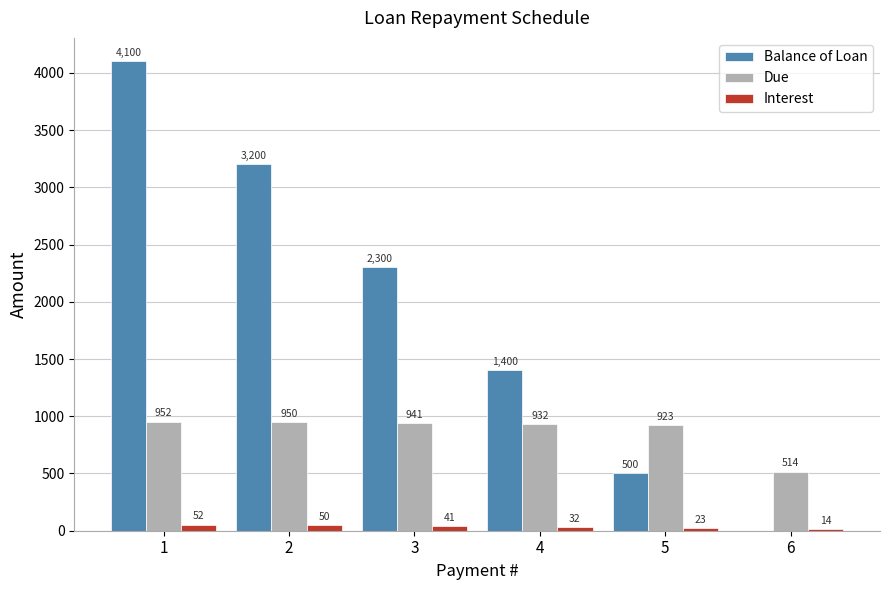

Is it true that Interest equals 51.8 at 1?

True